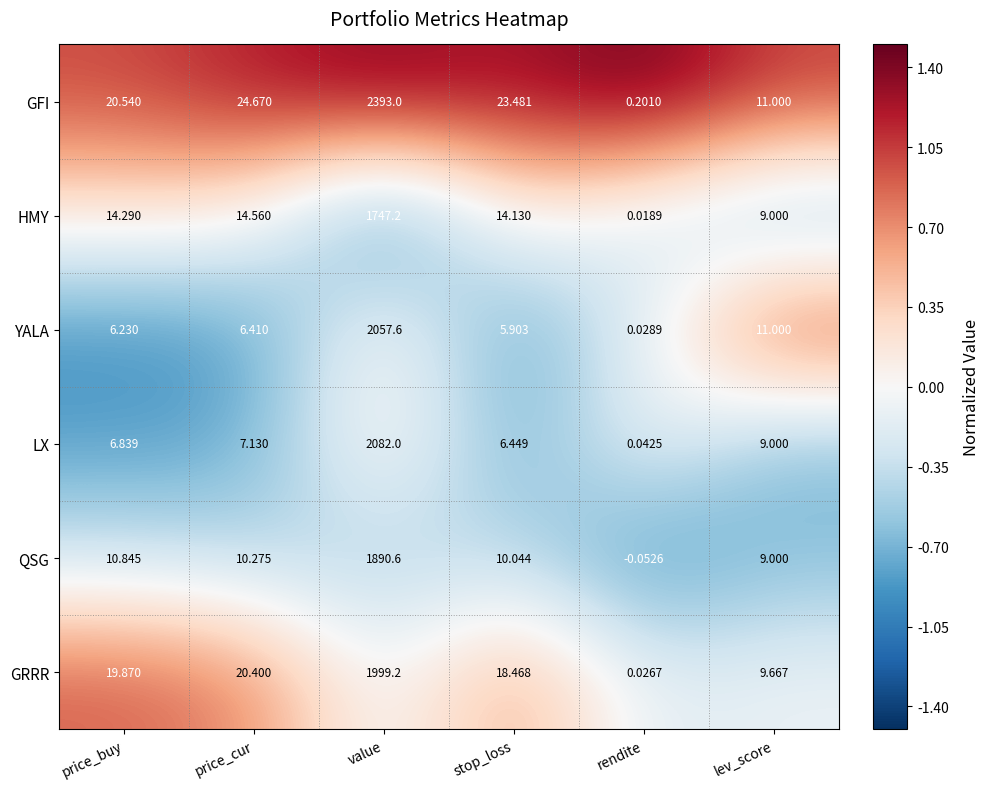

What is the spread (max minus min) of values at price_cur?

18.3